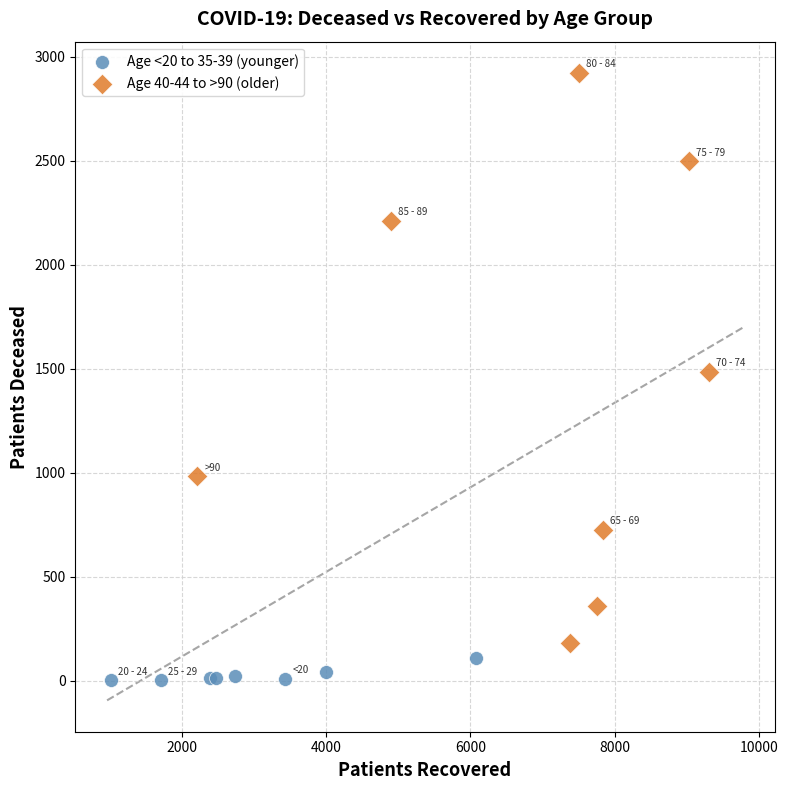

Which series contains the highest Y value?

Age 40-44 to >90 (older)